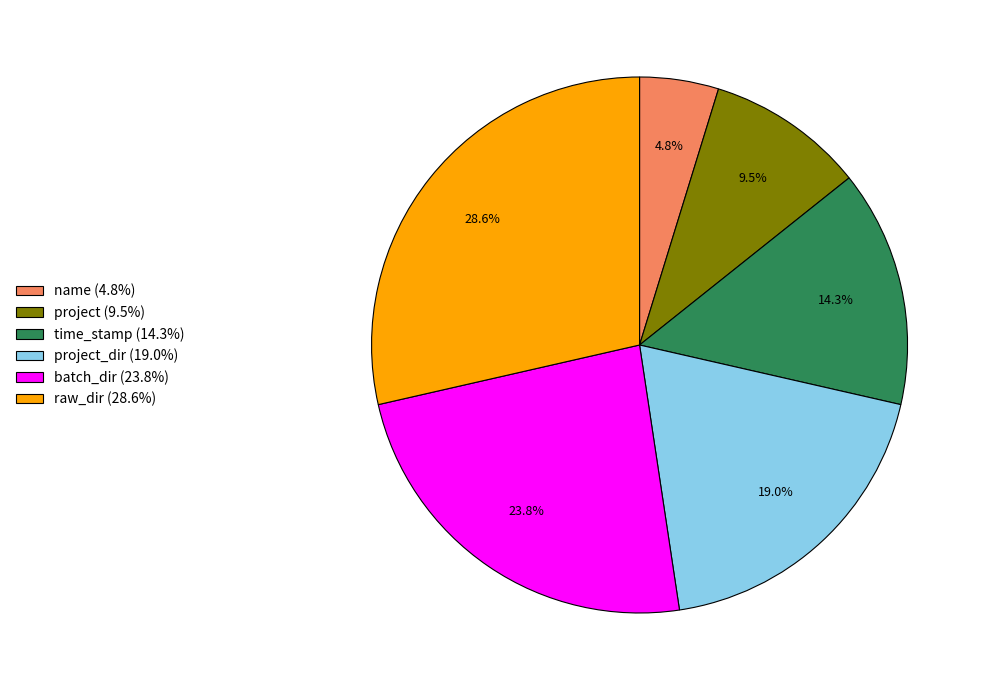

Rank the categories by value from lowest to highest.

name (4.8%), project (9.5%), time_stamp (14.3%), project_dir (19.0%), batch_dir (23.8%), raw_dir (28.6%)